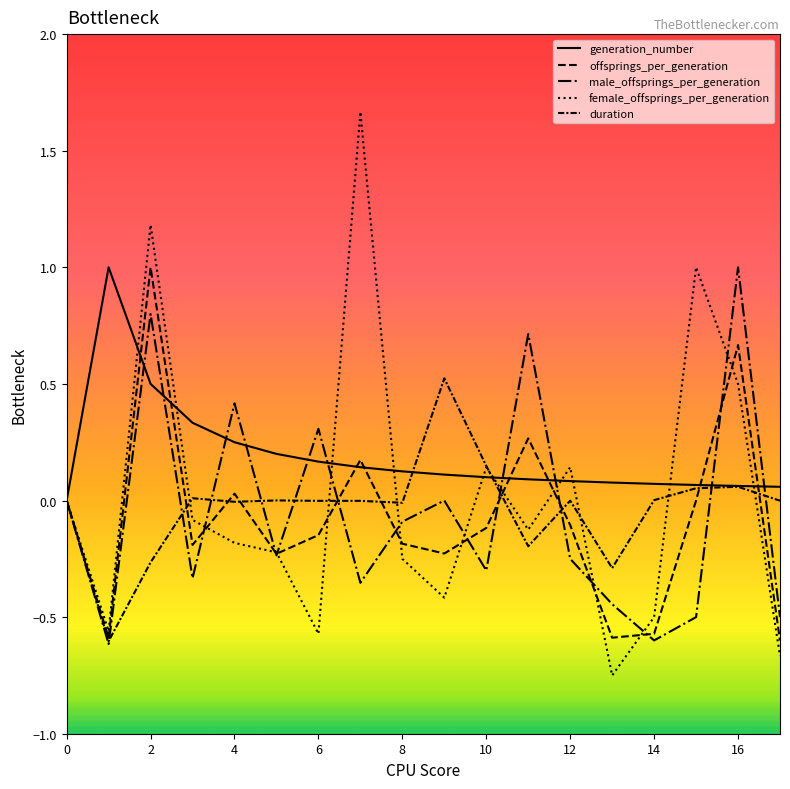

Does the chart have visible grid lines?

No